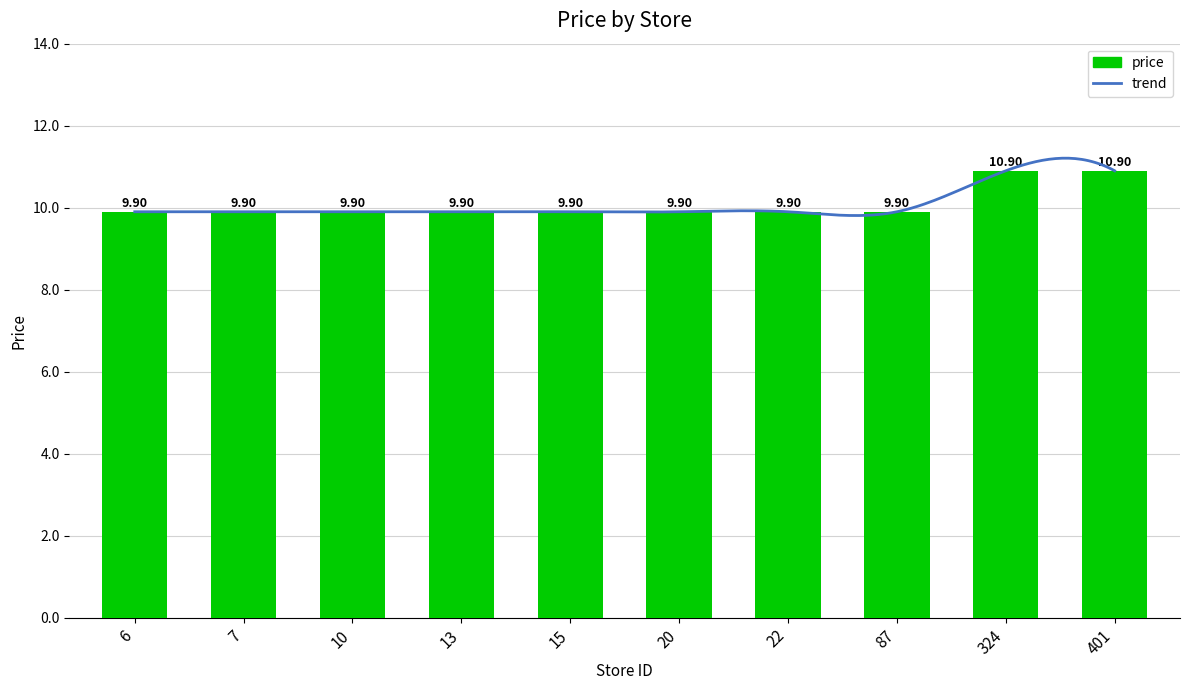

Where is the data nearest to the value 10?

6